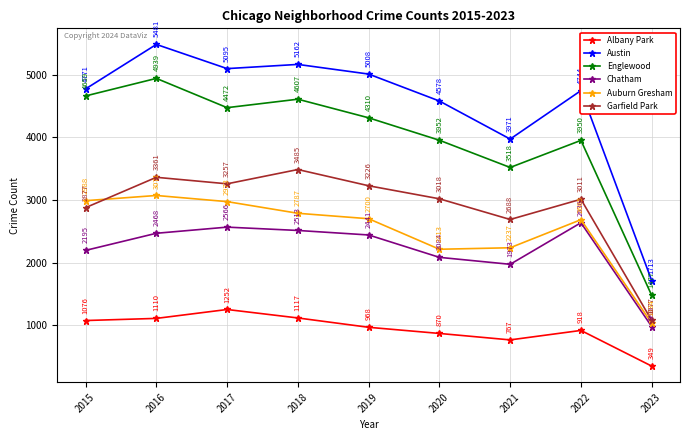

Between which two adjacent categories do Auburn Gresham and Garfield Park first intersect?

2015 and 2016